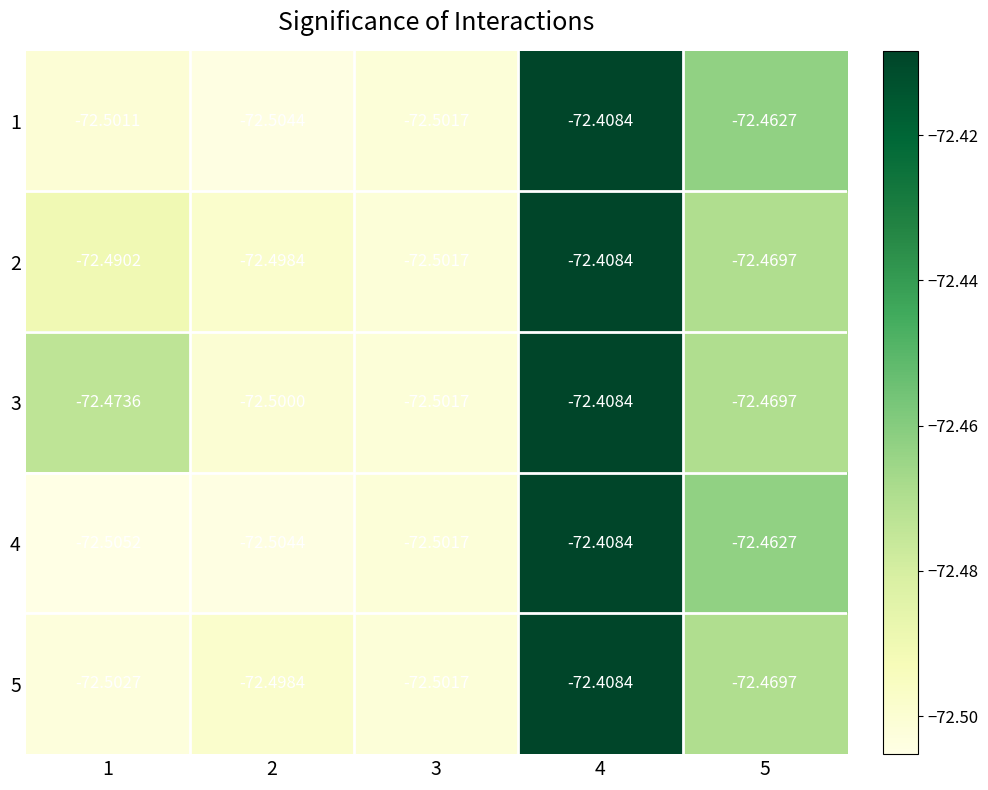

Which category has the highest value across all series?

4